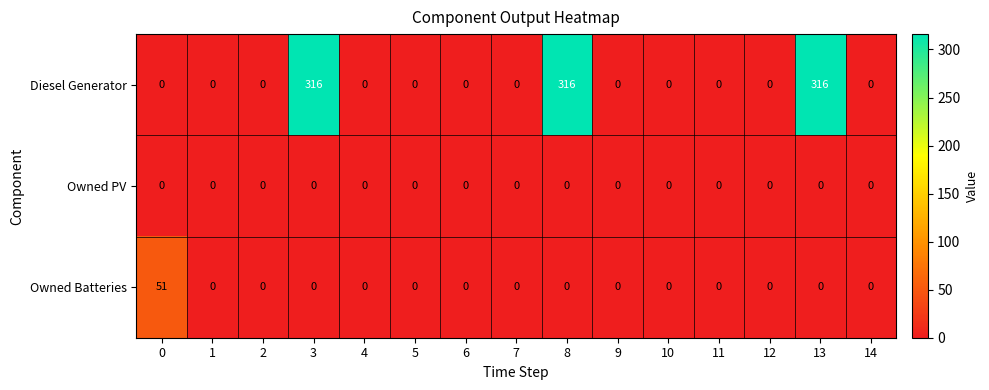

Read the Diesel Generator value at 8.

316